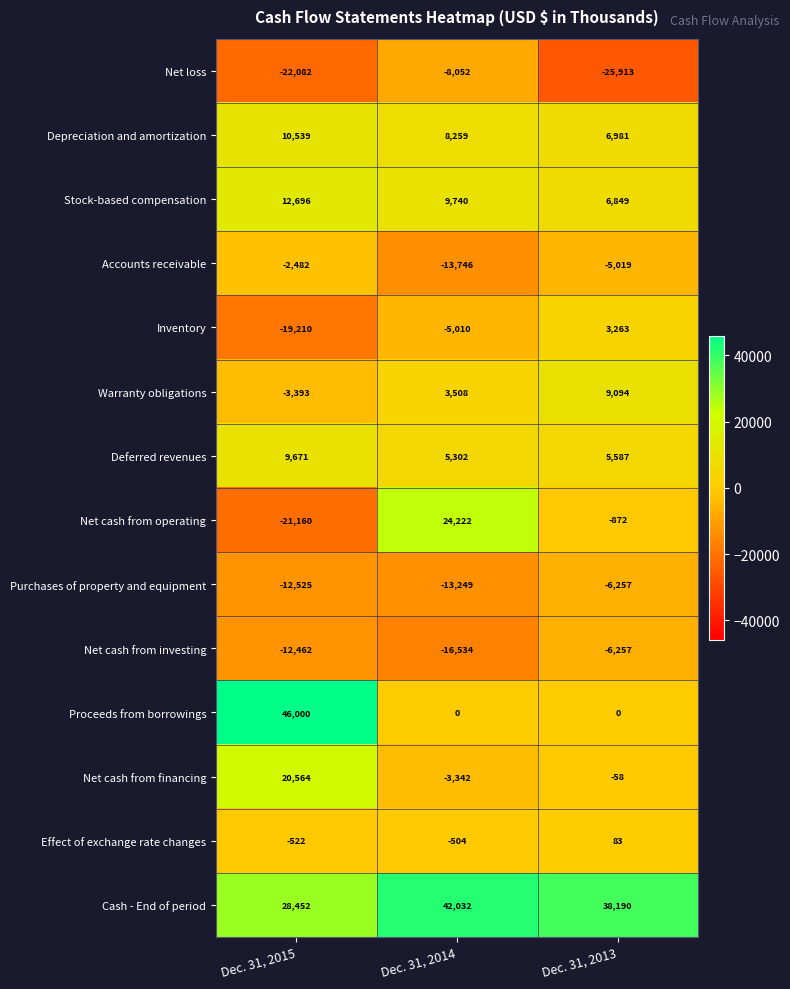

Is it true that Effect of exchange rate changes equals -708 at Dec. 31, 2015?

False